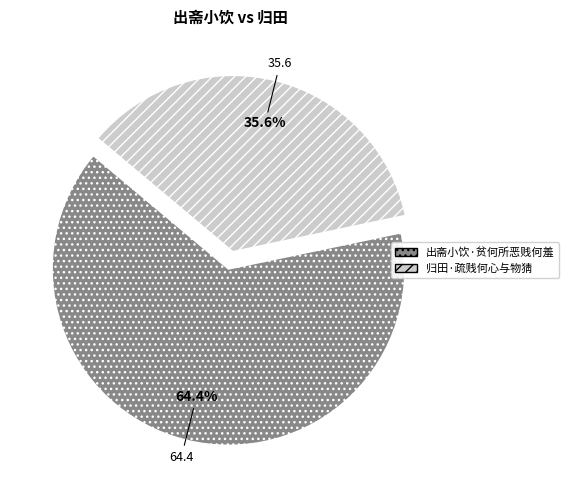

Which slice is the largest?

出斋小饮·贫何所恶贱何羞